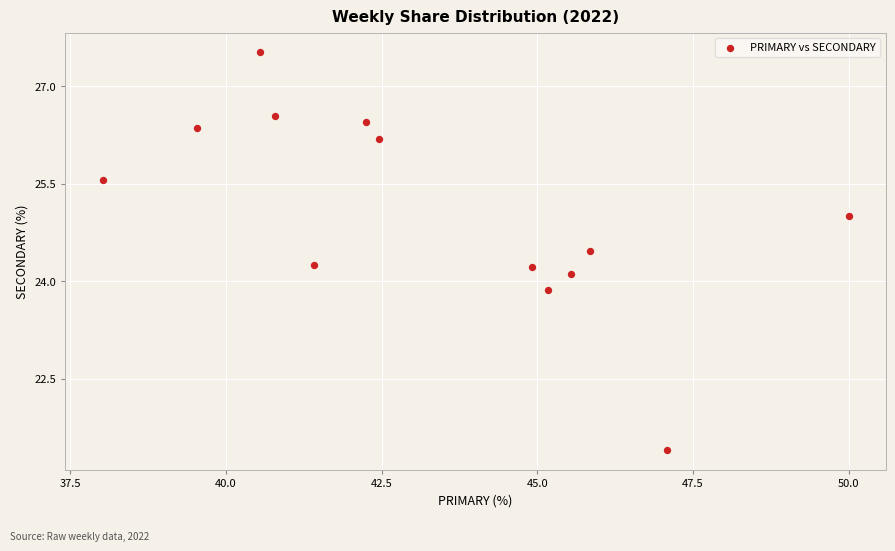

What is the range of X values (max minus min)?

12.0